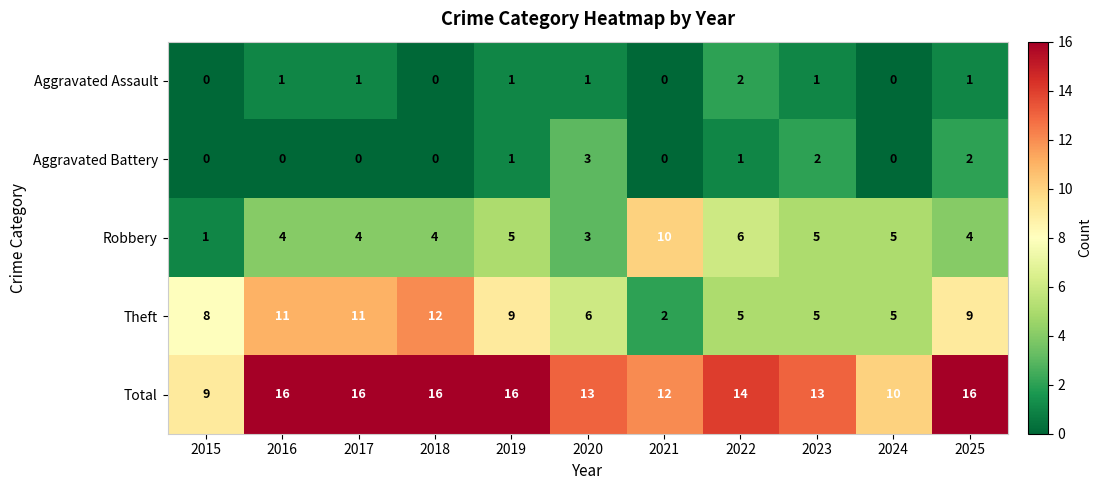

Which category has the lowest value in the Robbery series?

2015